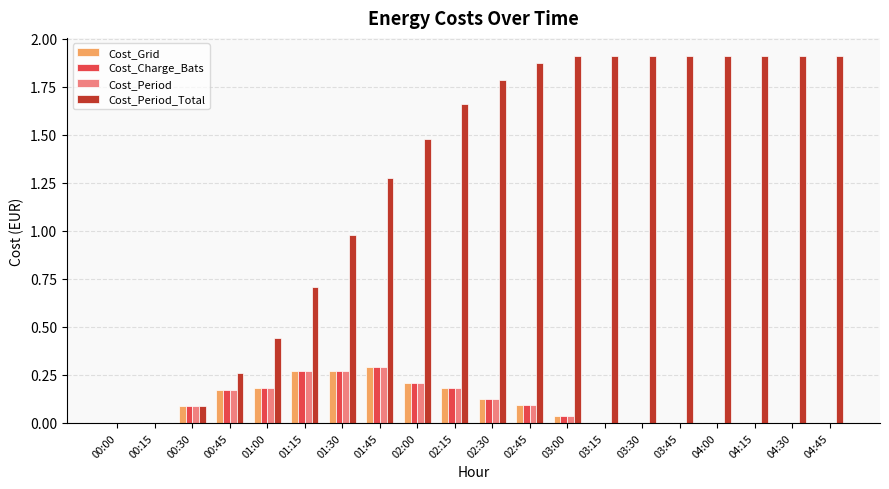

What is the sum of all Cost_Period_Total values?

25.8